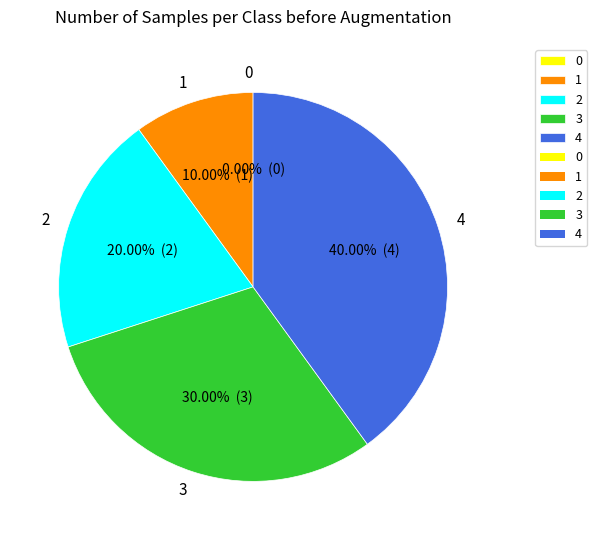

How many slices are in this pie chart?

5